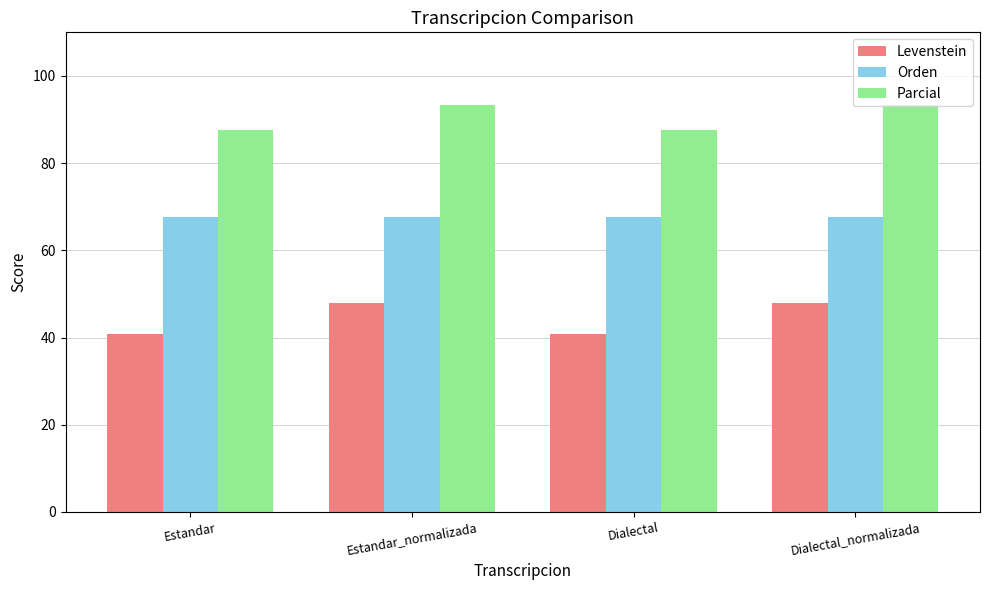

Are the bars horizontal?

No